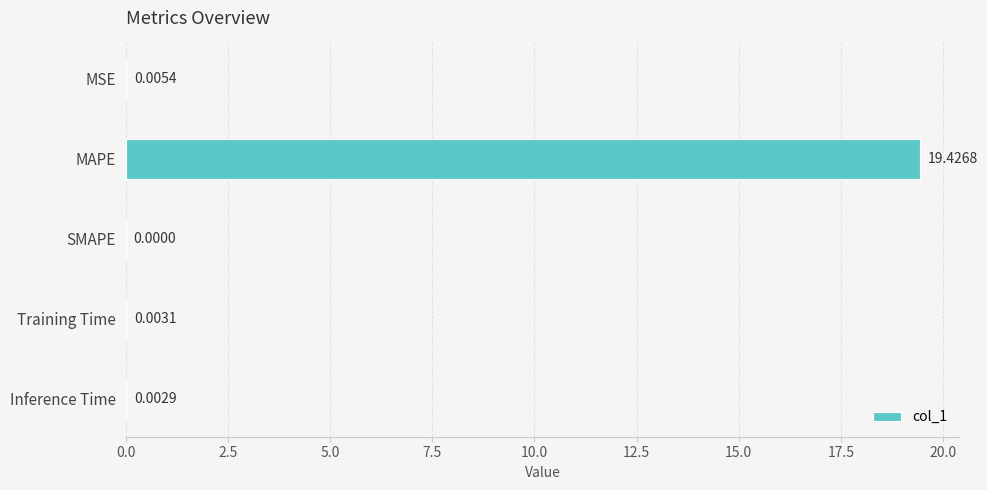

At which label is the value closest to 9?

MSE